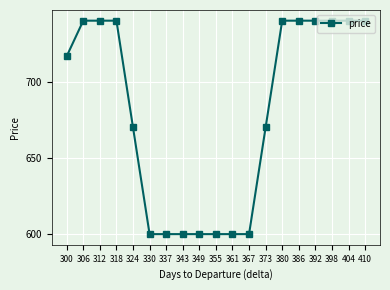

Between 312 and 355, which is larger?

312